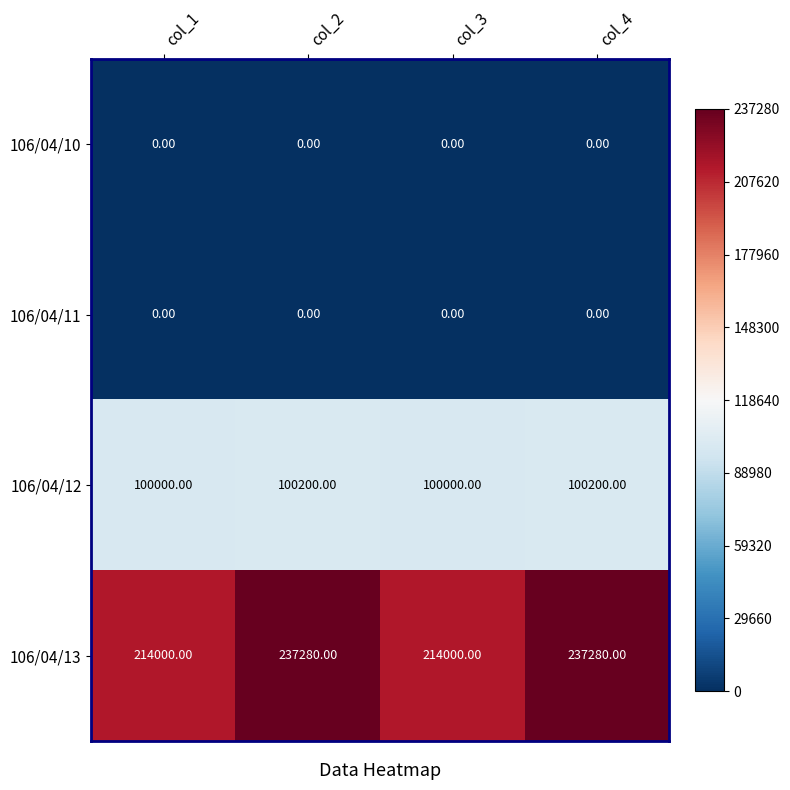

What is the difference between the highest and lowest values at col_2?

237280